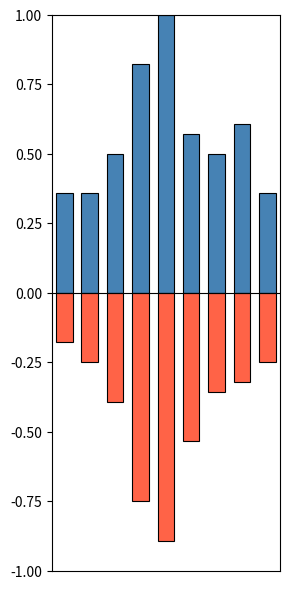

Which category has the lowest value in the Robbery series?

4